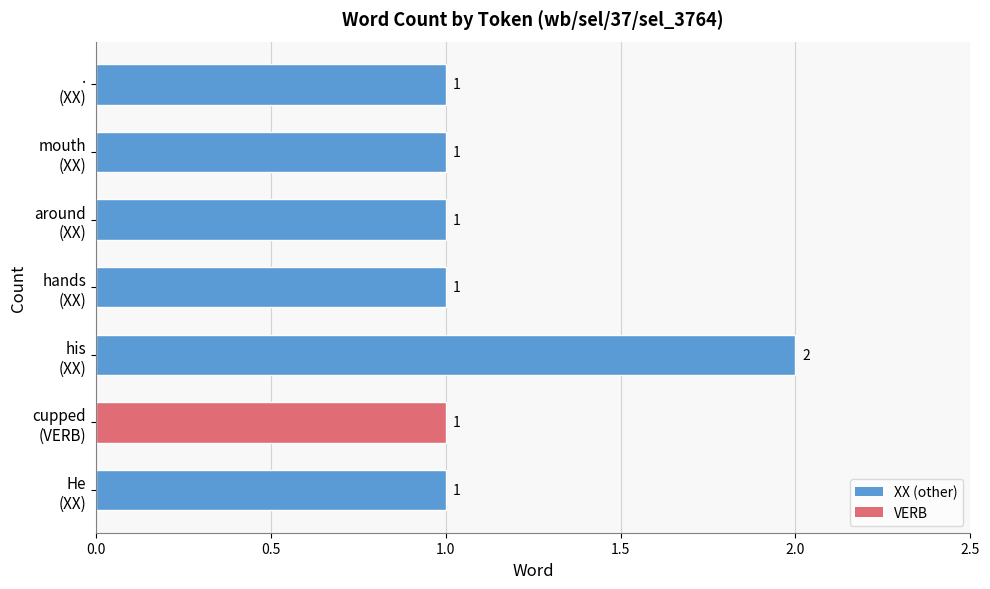

Reading bottom to top, extract all data points from this chart.

1	1	2	1	1	1	1